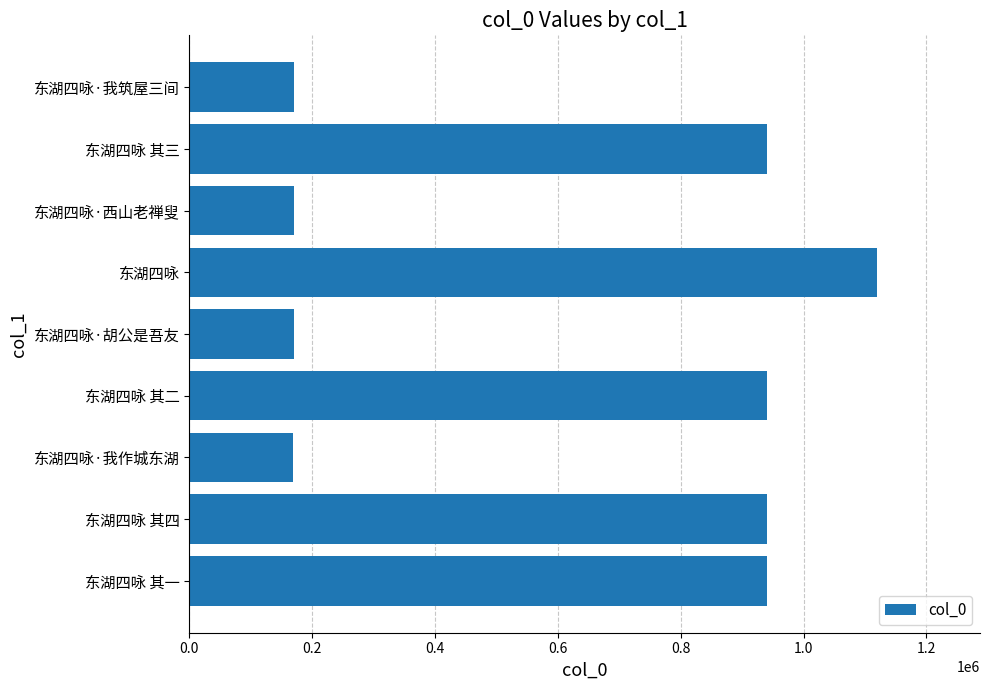

True or false: the data shows 241154 at 东湖四咏·胡公是吾友.

False